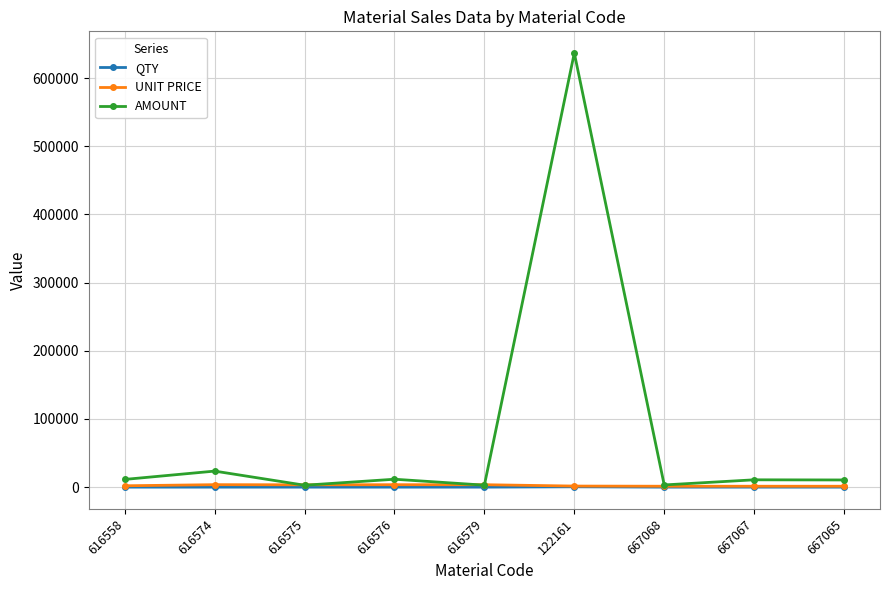

Which series has the largest range (max minus min)?

AMOUNT